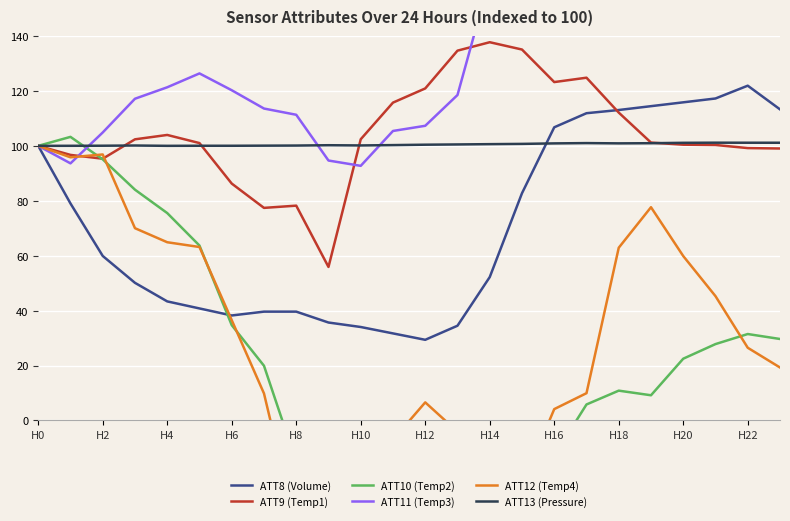

Is this an area chart (filled region under the line)?

No